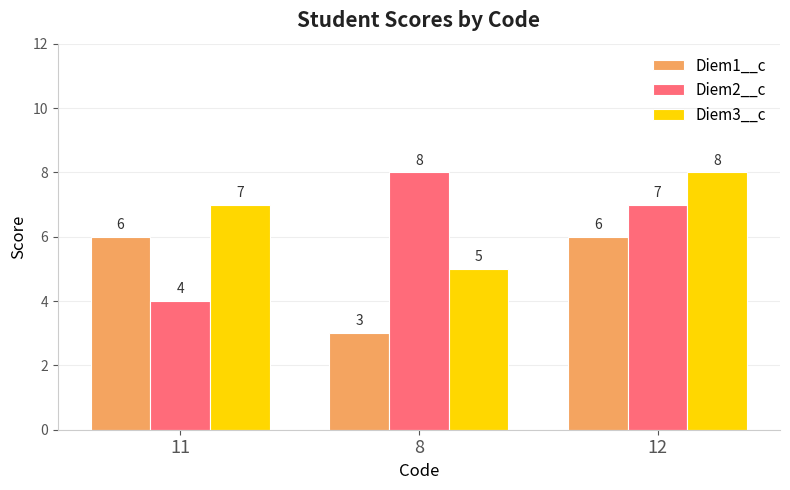

What is the label of the 1st bar from the right?

12